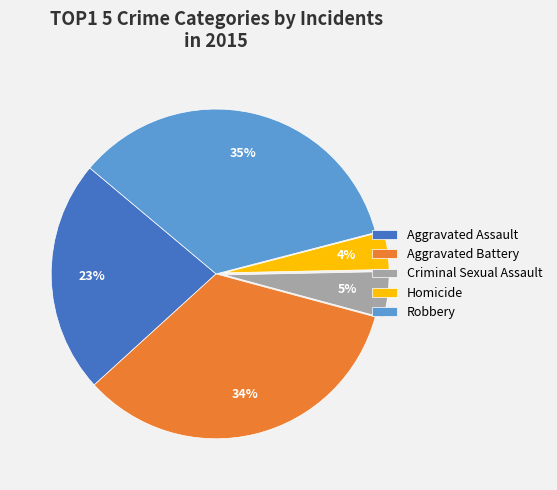

What is the ratio of the value at Aggravated Battery to the value at Aggravated Assault?

1.5